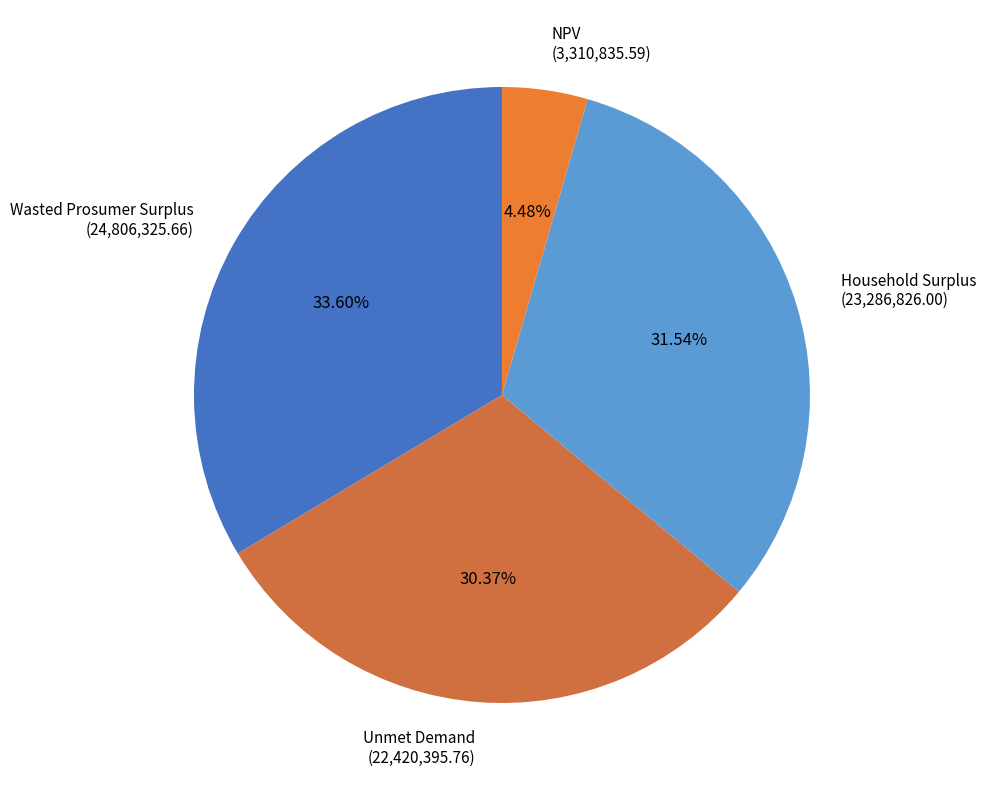

Does Household Surplus represent more than half of the total?

No